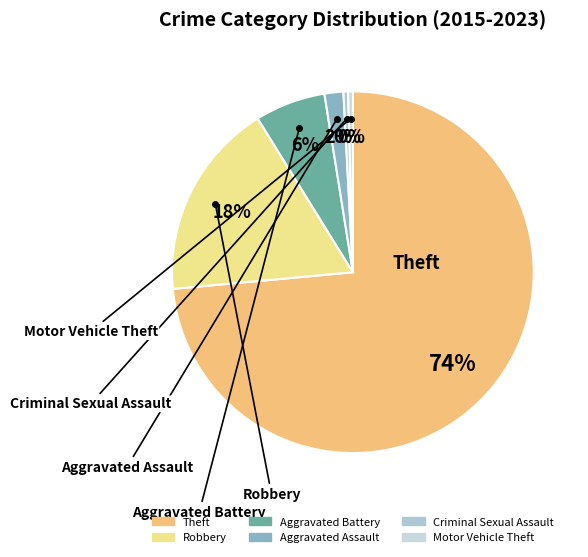

Is the sum of Aggravated Battery and Motor Vehicle Theft greater than half?

No